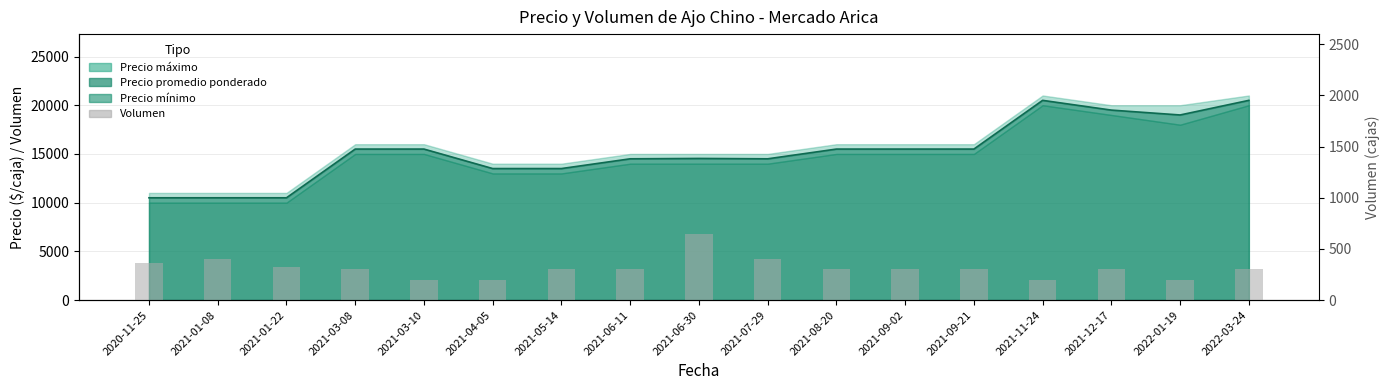

How many bars are there in total?

17